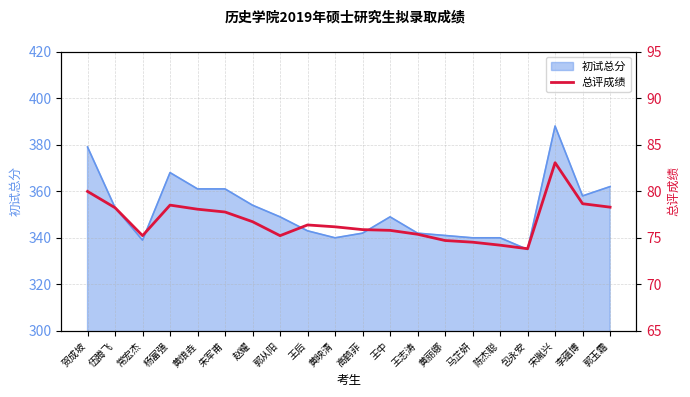

Where is the data nearest to the value 78?

黄烺垚